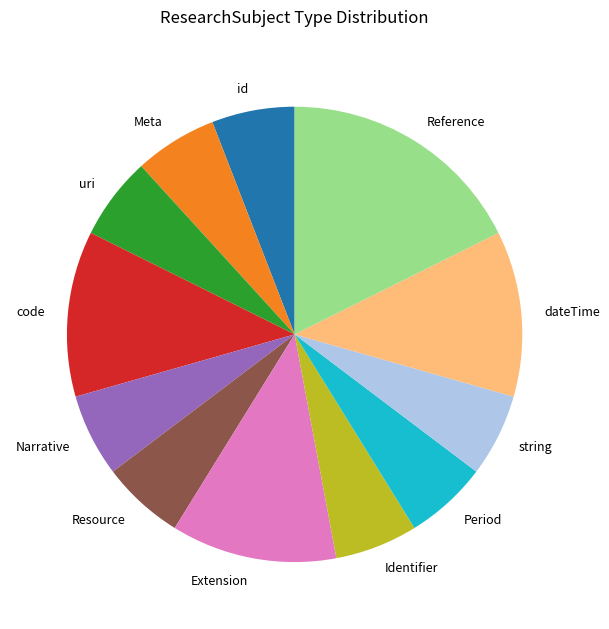

Do id and Period together represent more than half of the pie?

No